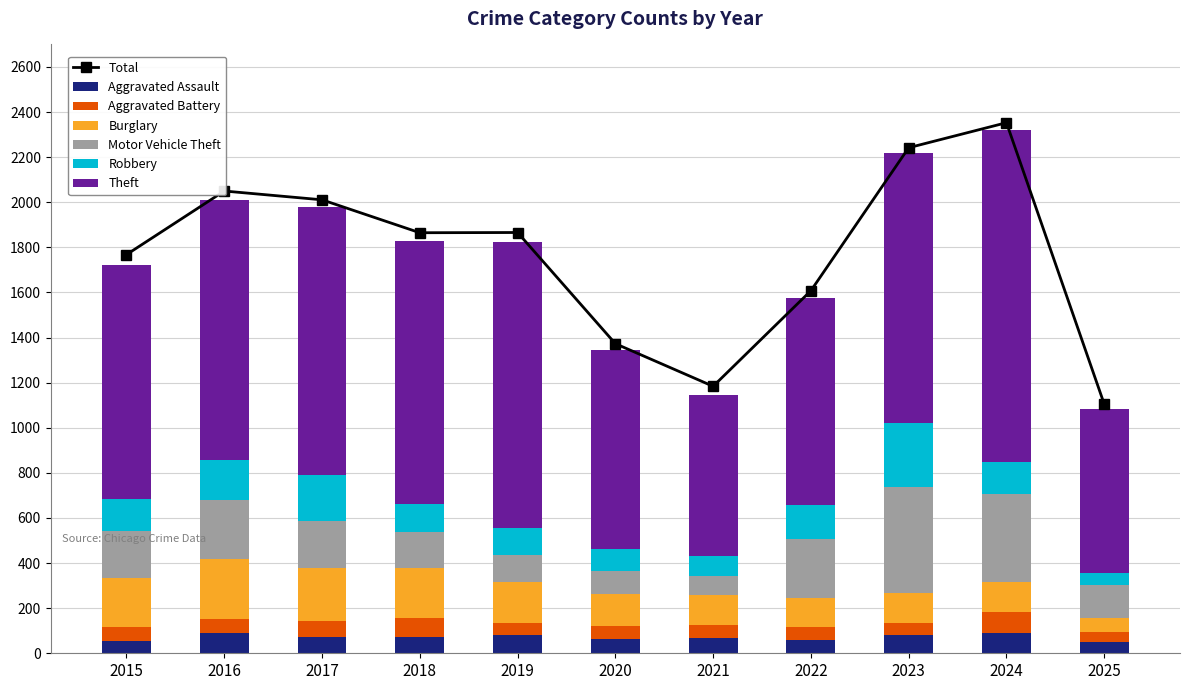

Reading right to left, extract all data points from this chart.

Aggravated Assault: 51	88	79	61	66	62	80	72	72	88	56
Aggravated Battery: 42	96	55	56	60	57	53	86	71	66	60
Burglary: 64	133	133	130	134	146	182	218	237	266	216
Motor Vehicle Theft: 144	388	470	259	82	99	123	163	208	259	212
Robbery: 53	144	284	151	88	97	116	121	202	178	139
Theft: 730	1473	1198	920	716	884	1272	1170	1188	1151	1041